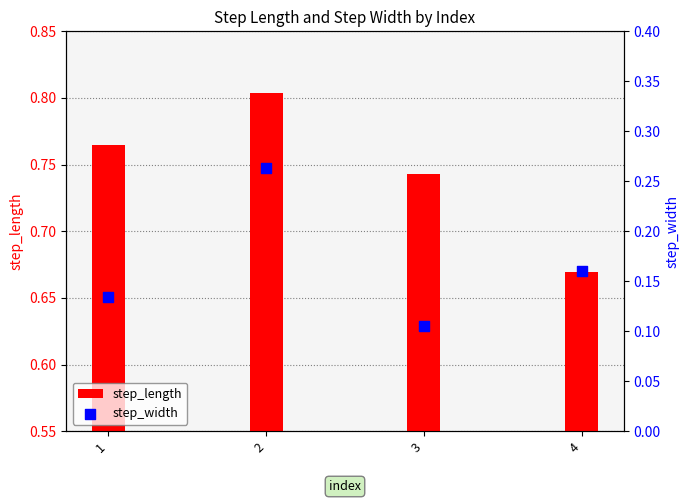

What is the total value across all series at 2?

1.1